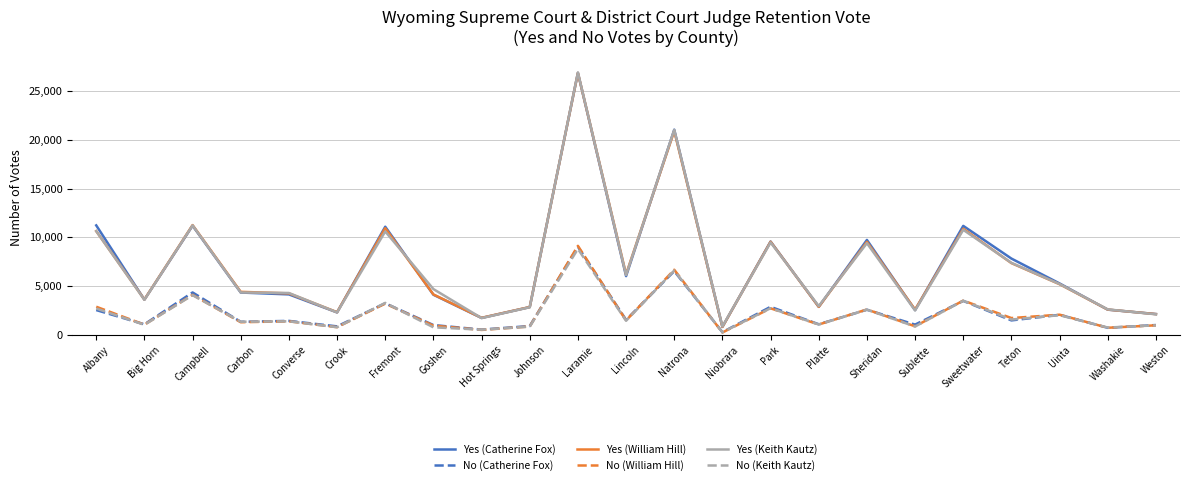

Which series changed the most between Big Horn and Goshen?

Yes (Keith Kautz)